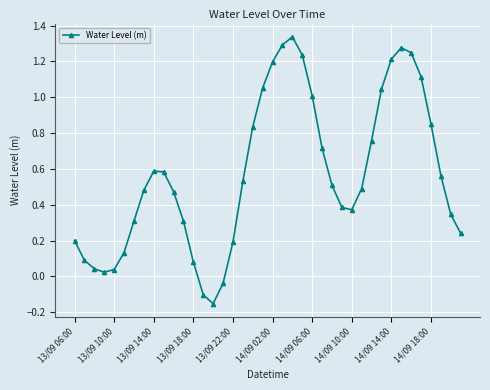

True or false: there are more than 1 points higher than both neighbors.

True